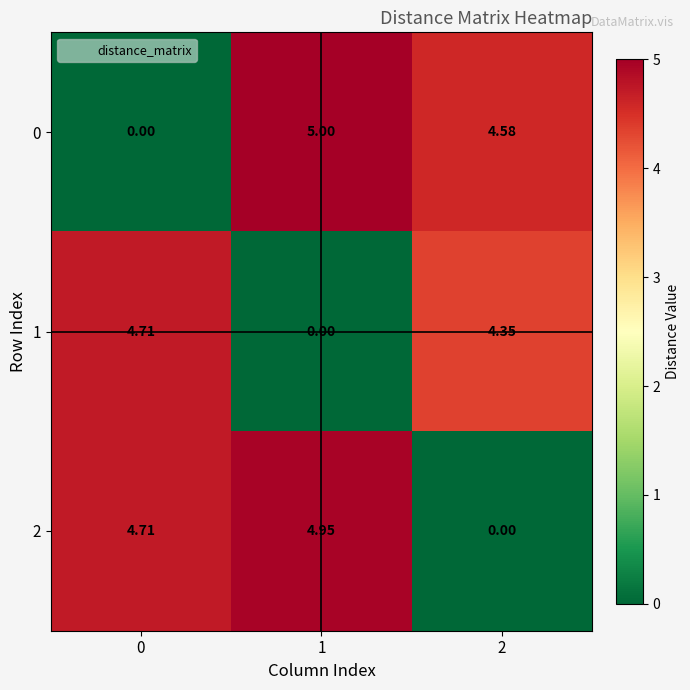

Is the value of 0 at 1 greater than the value of 1 at 0?

Yes